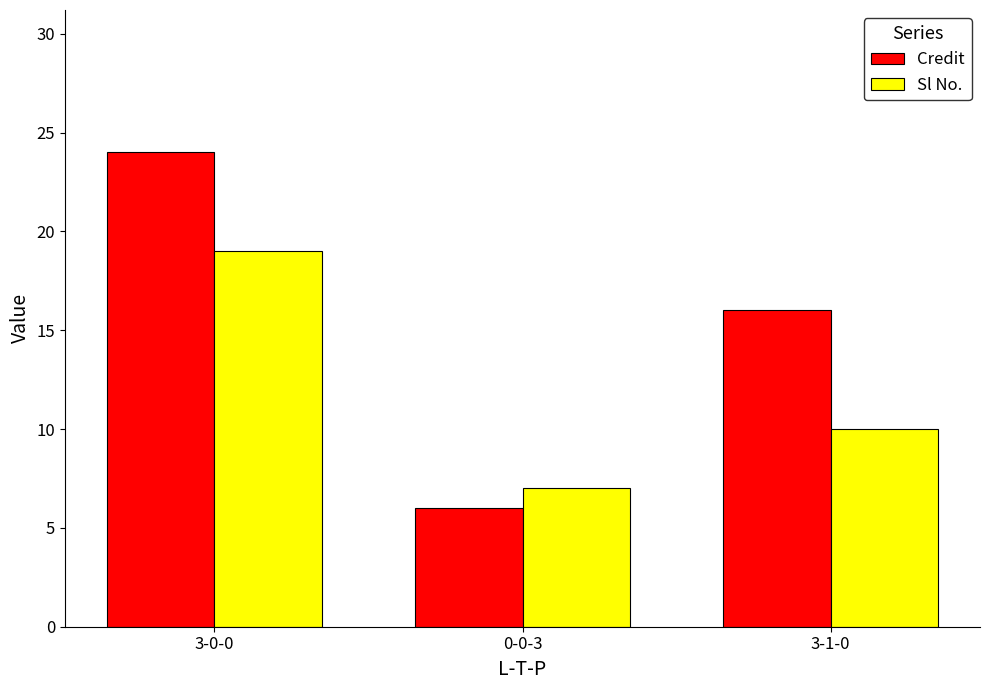

Which category has the lowest value across all series?

0-0-3